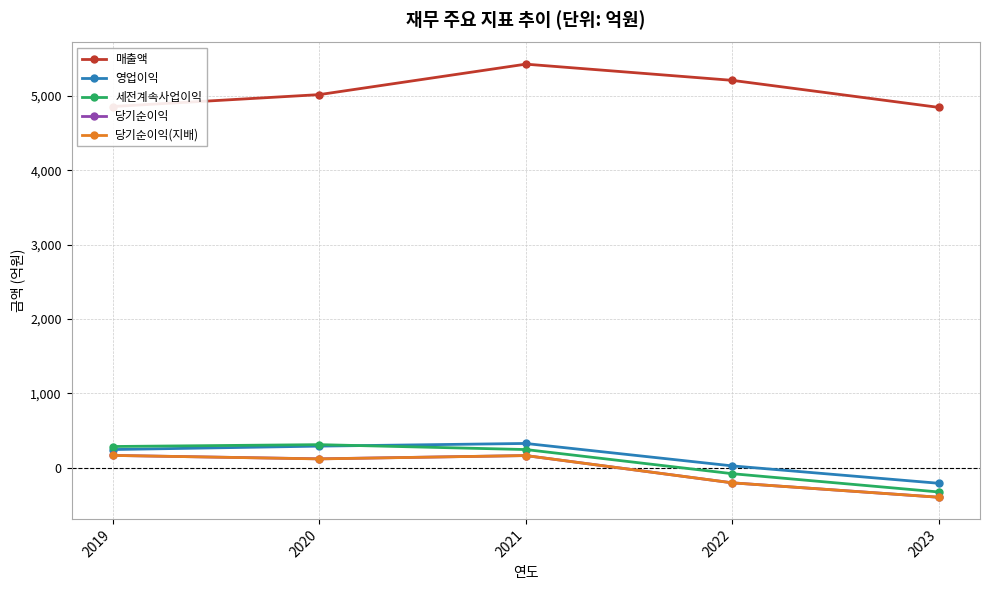

Does the chart have visible grid lines?

Yes